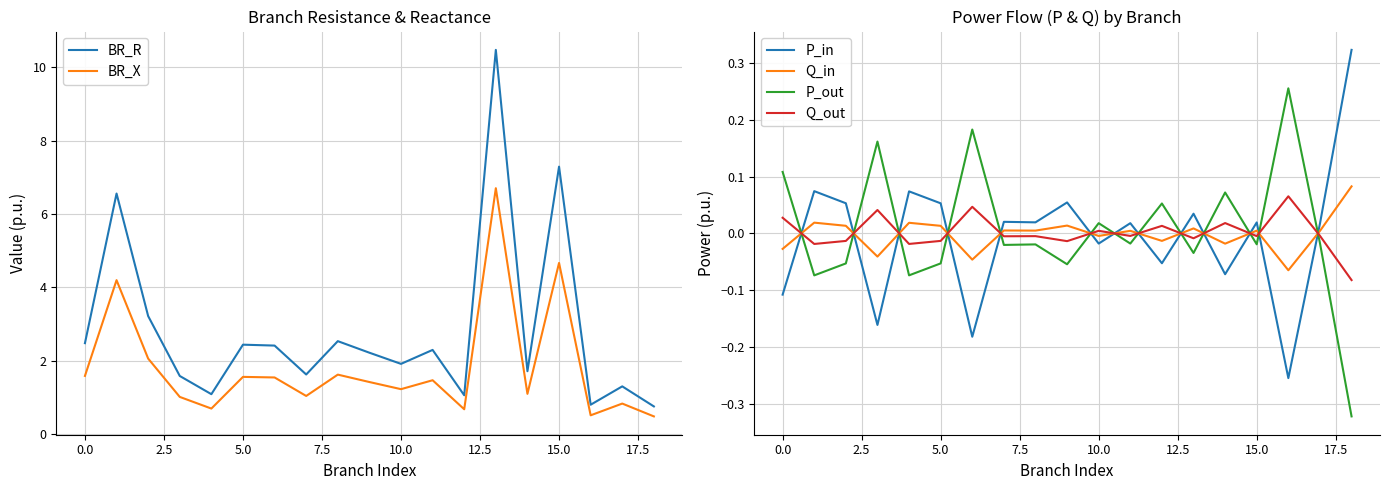

What is the maximum value for Q_in?

0.1